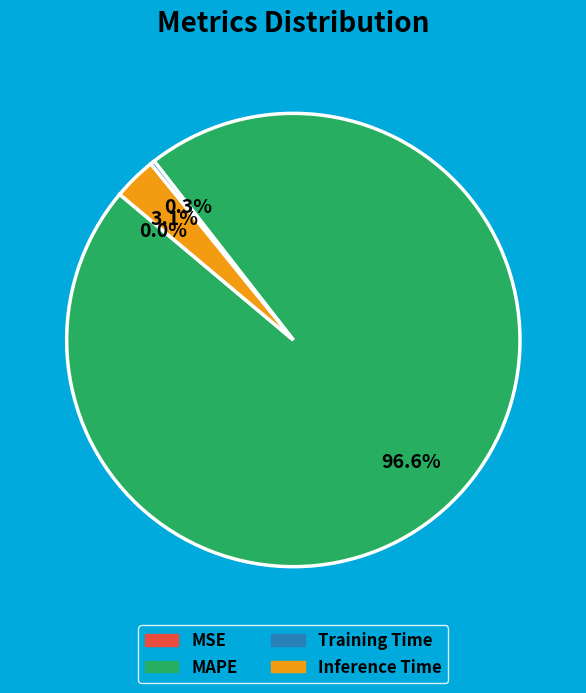

What is the largest slice in the pie chart?

MAPE